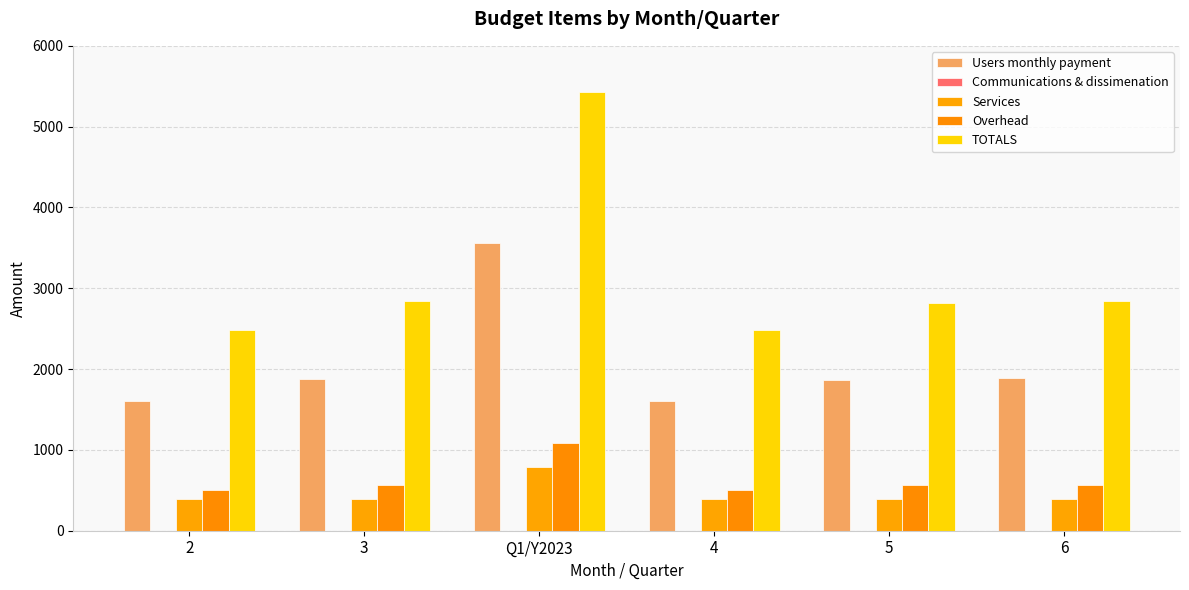

The TOTALS series shows 4787.4 at 5. True or false?

False